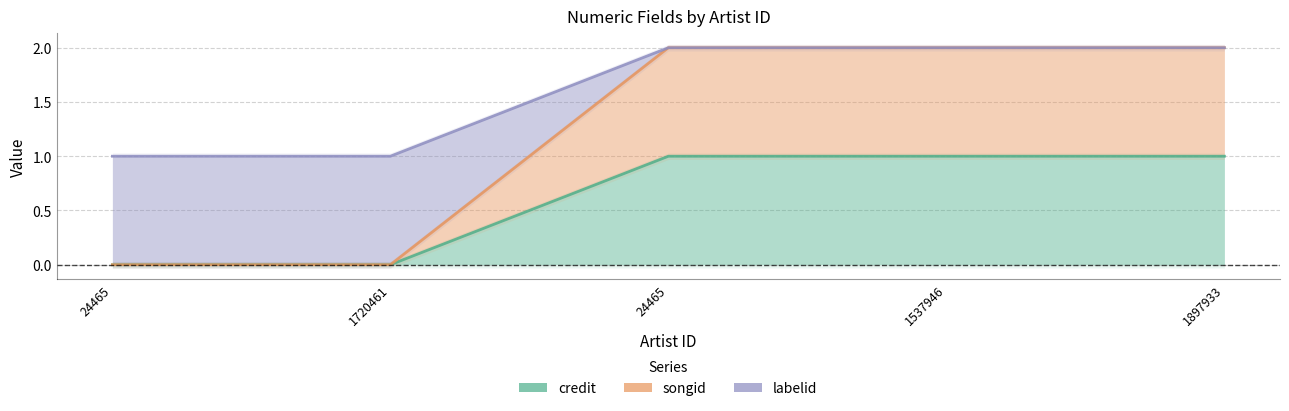

What is the label of the 1st point from the left?

24465